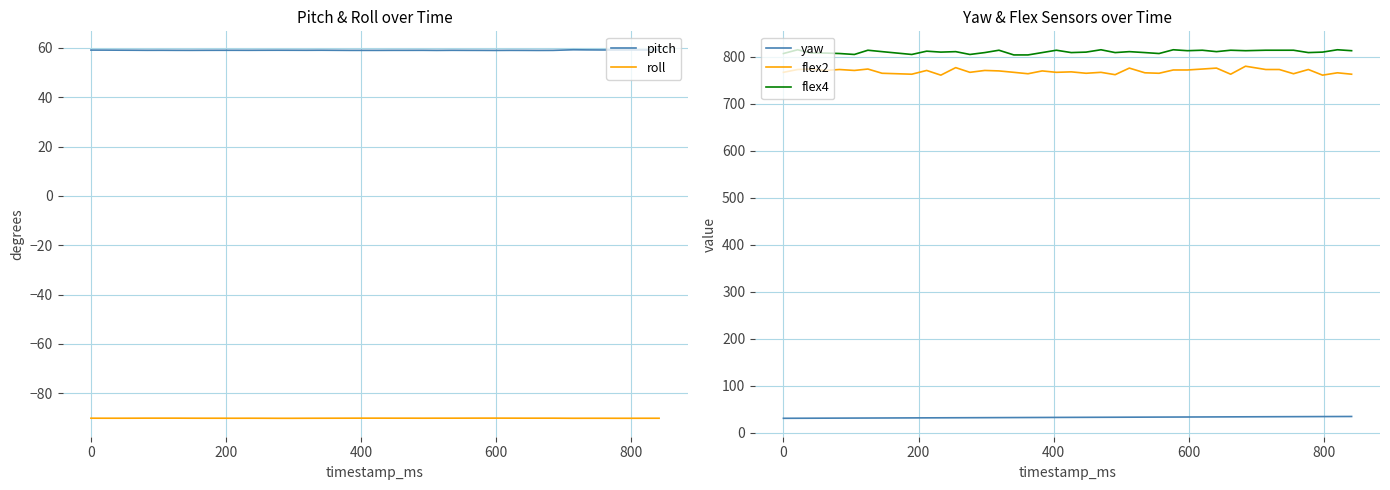

True or false: yaw and flex2 intersect in this chart.

False